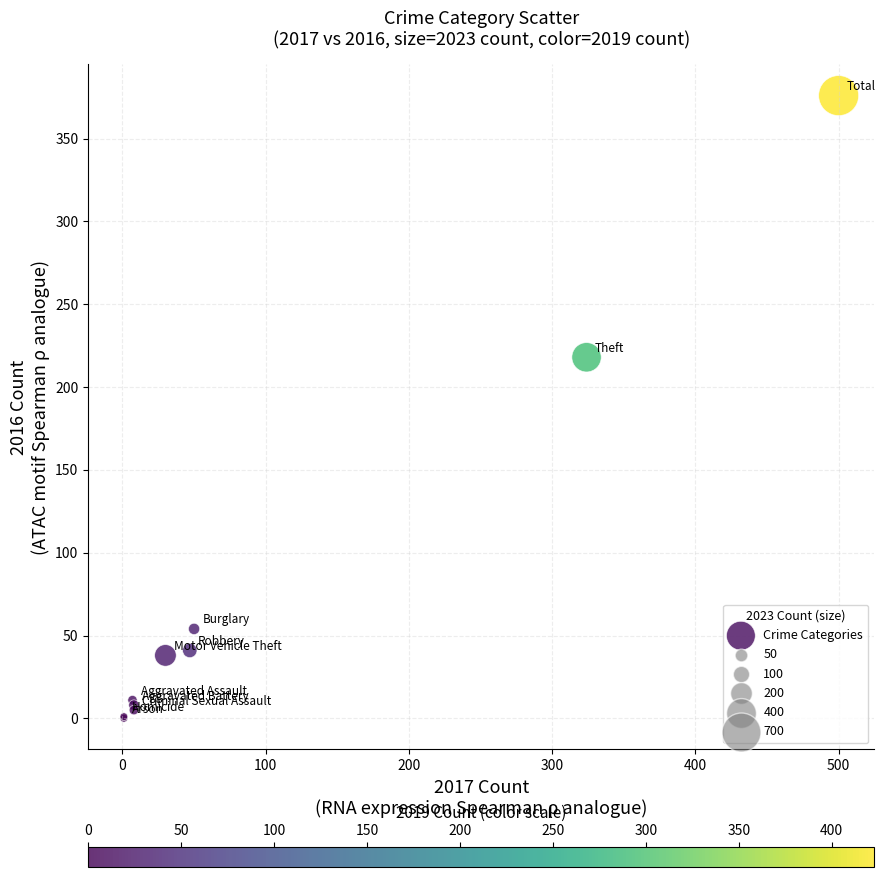

What Y value in the scatter plot is closest to 188?

218